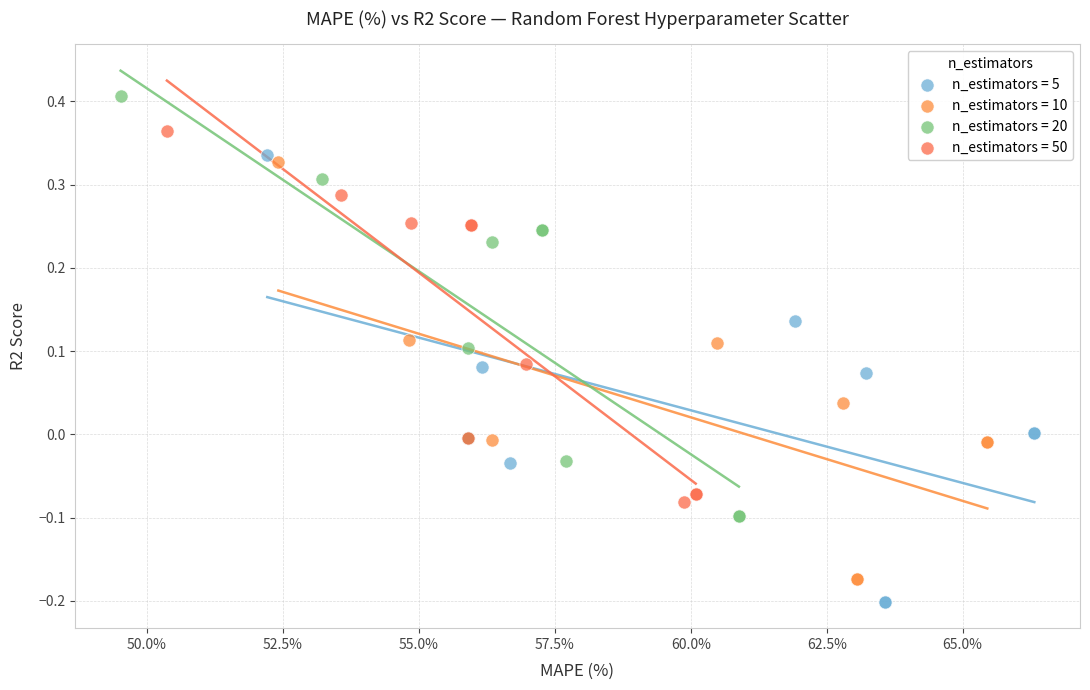

Which series contains the highest Y value?

n_estimators = 20